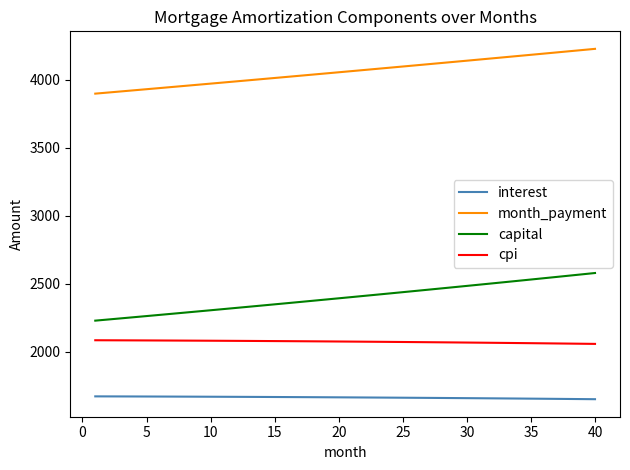

List the series in order of their peak value, highest first.

month_payment, capital, cpi, interest